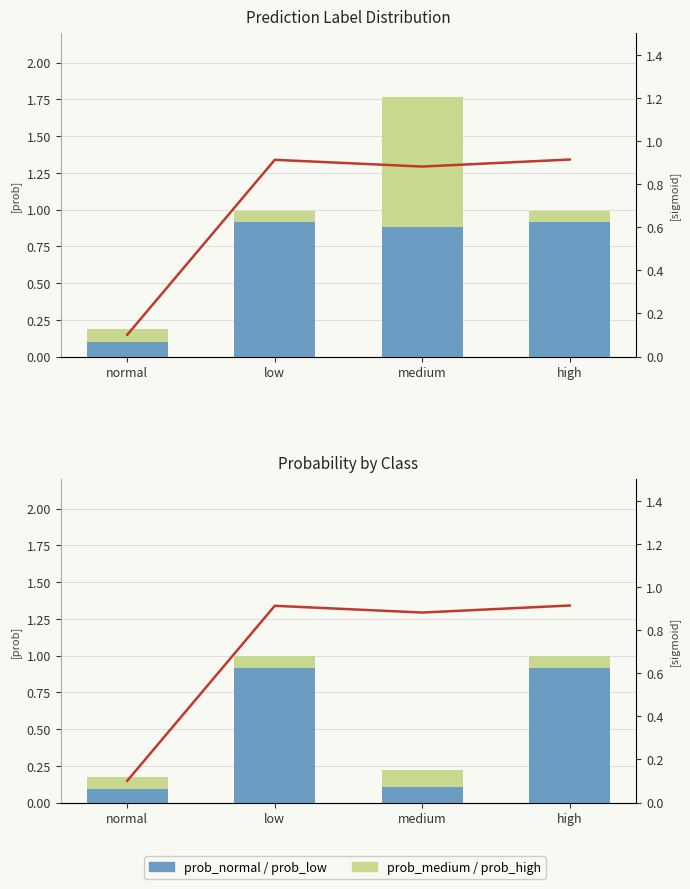

Between normal and low, which series saw the biggest shift?

prob_low